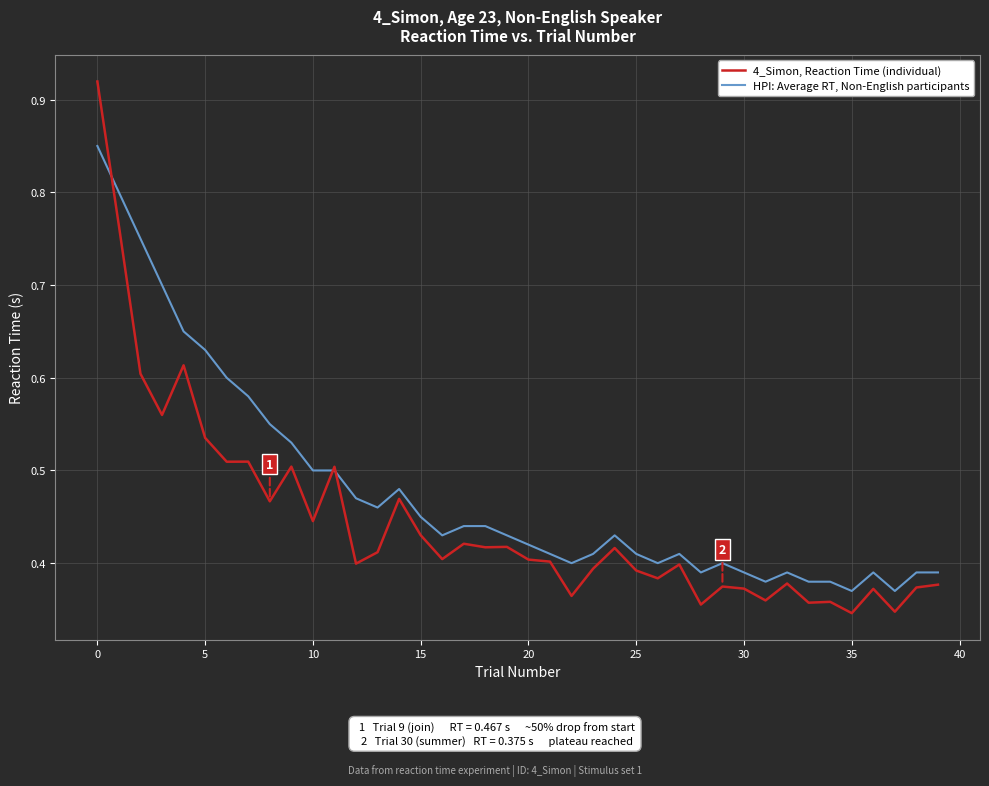

Count the HPI: Average RT, Non-English participants values in the range 0 to 1.

40